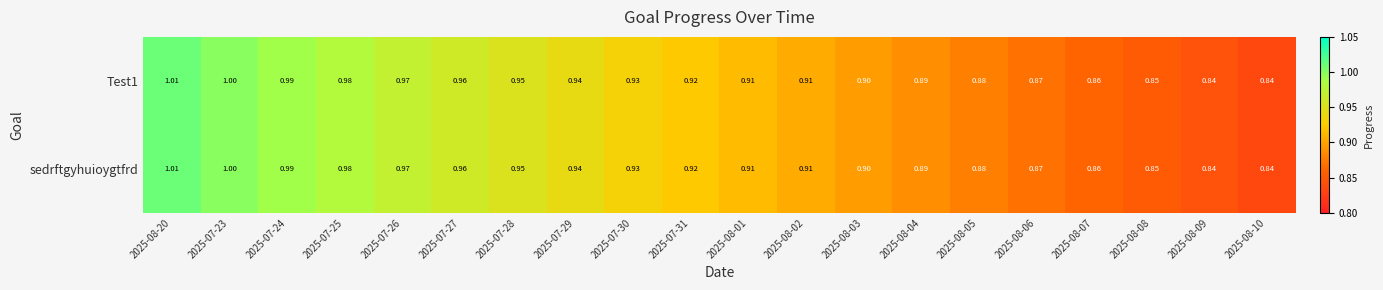

Count the number of categories in the chart.

20